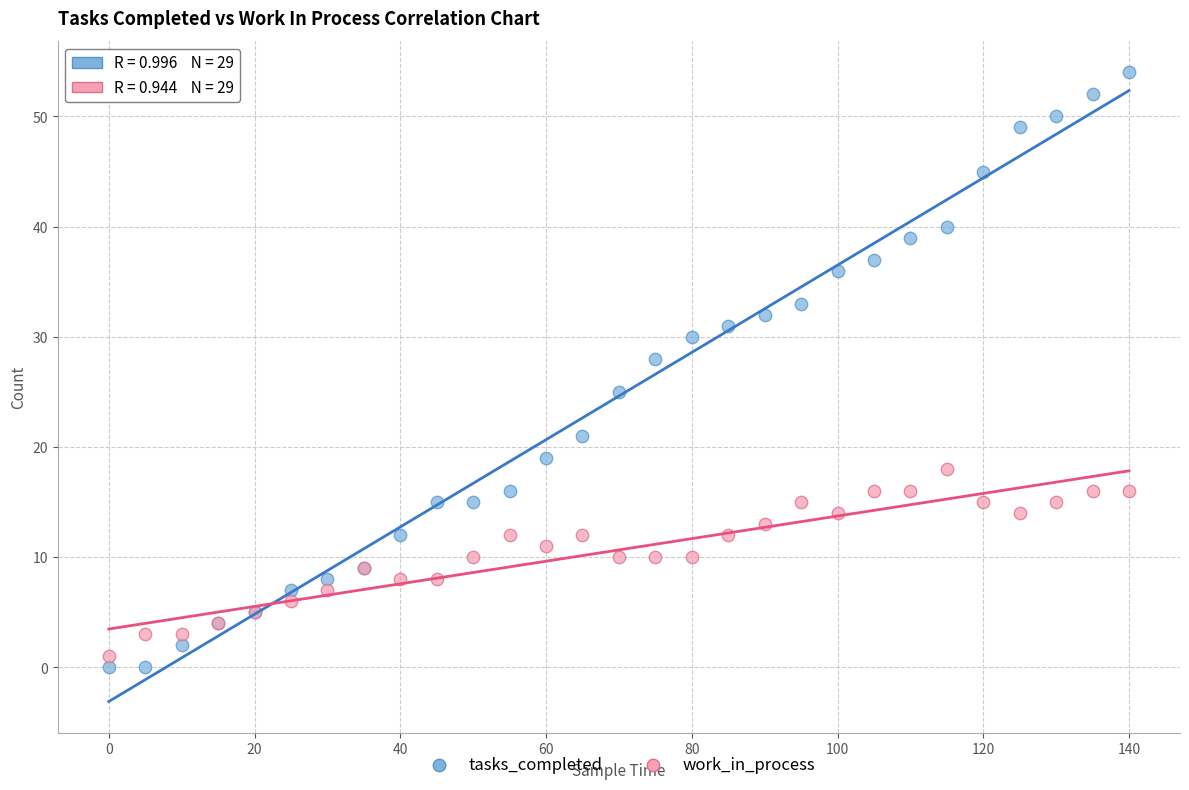

What are all the series names shown in the legend?

tasks_completed, work_in_process